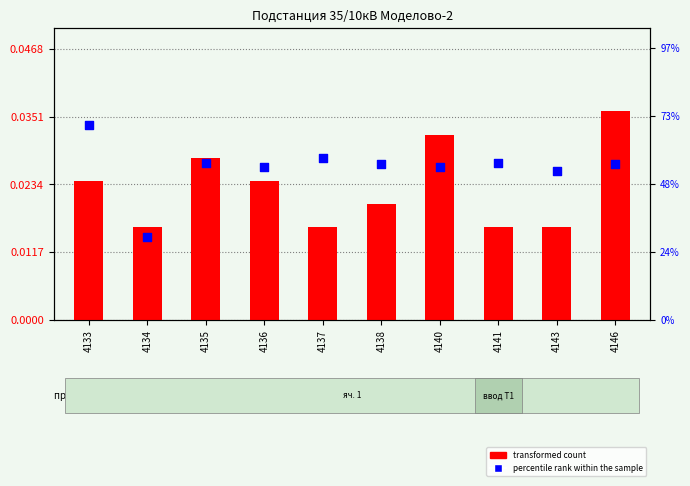

Is the value of transformed count at 4141 greater than the value of percentile rank within the sample at 4134?

No